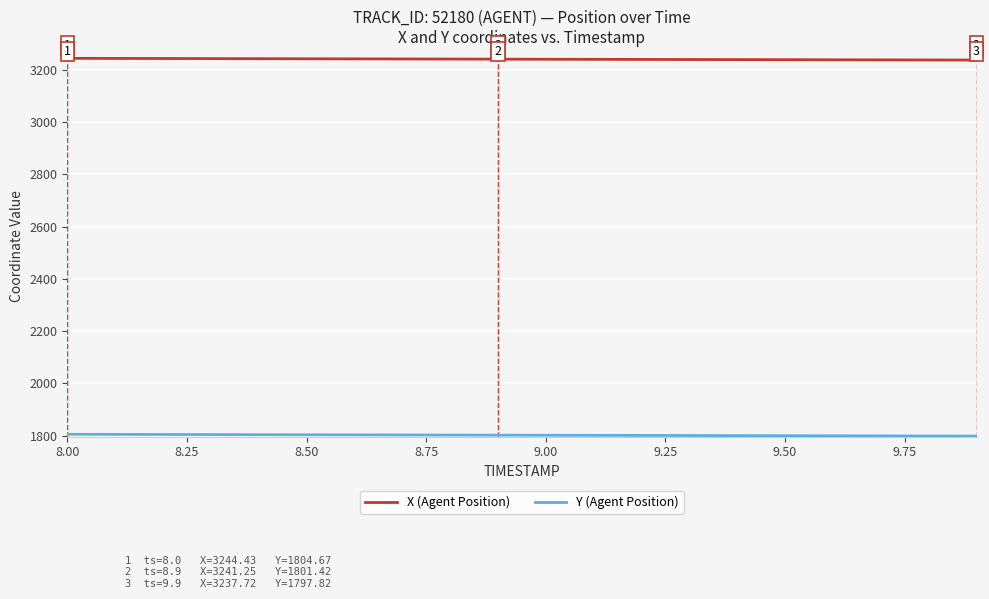

What is the minimum value shown in the chart?

1797.8